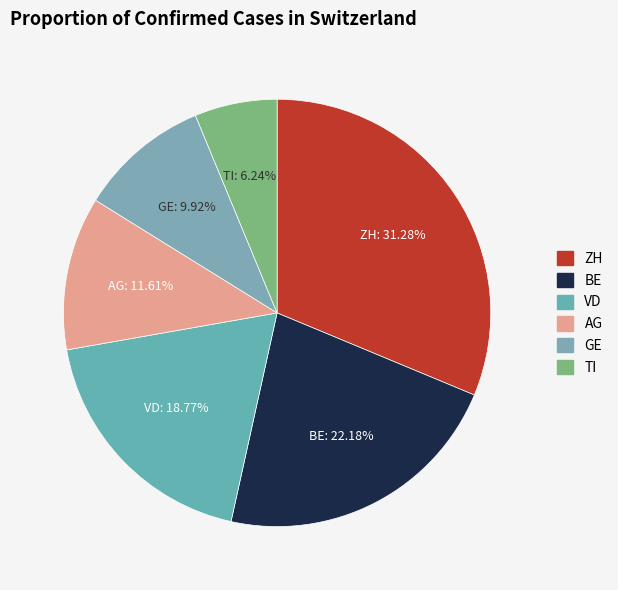

To the nearest percent, what is the difference between the largest and smallest slice percentages?

25%